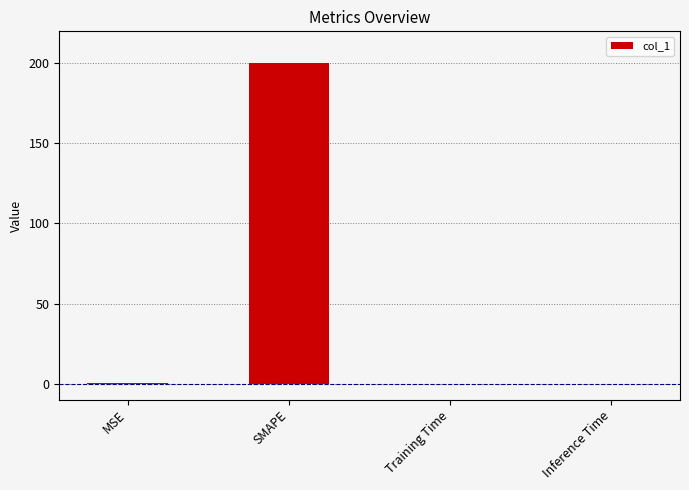

The chart shows a value of 0.0 at Inference Time. True or false?

True